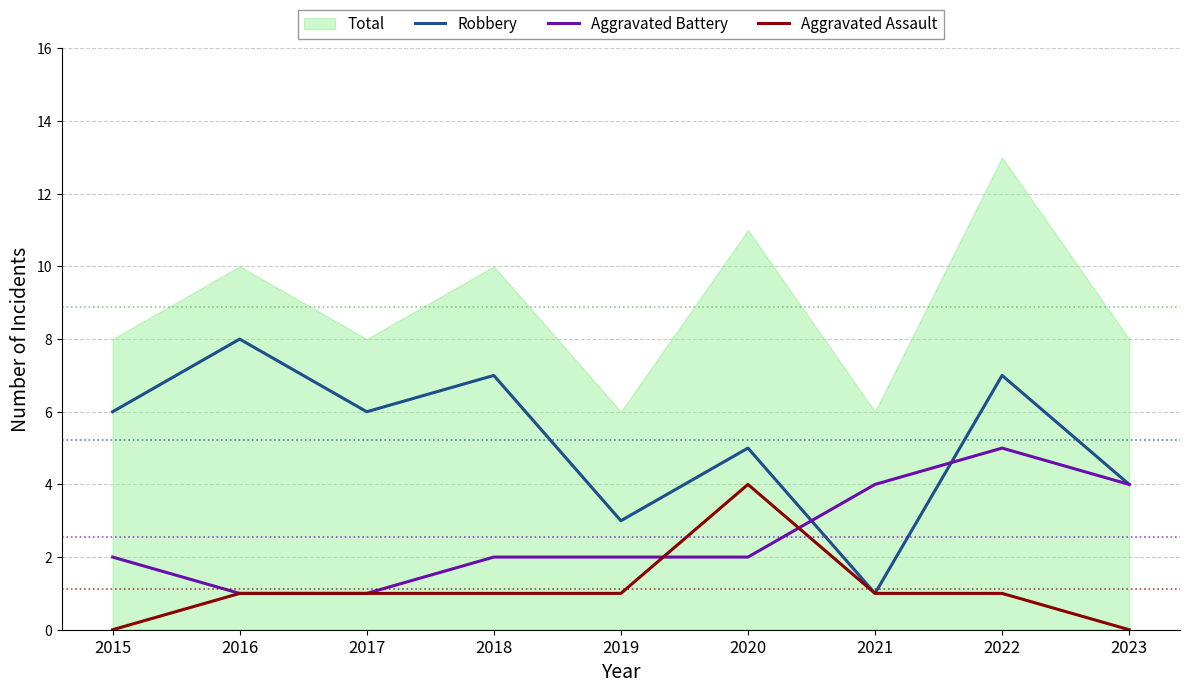

Where is the first local maximum for Aggravated Battery?

2022